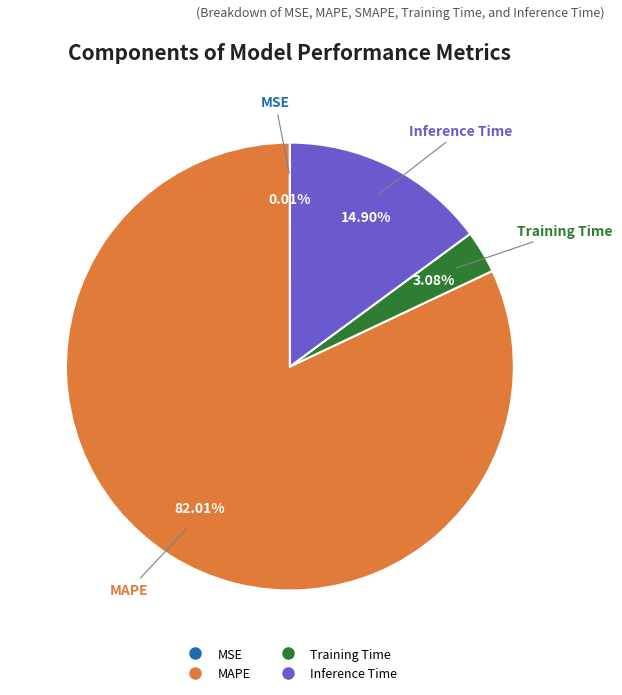

Is there a majority slice in this chart?

Yes